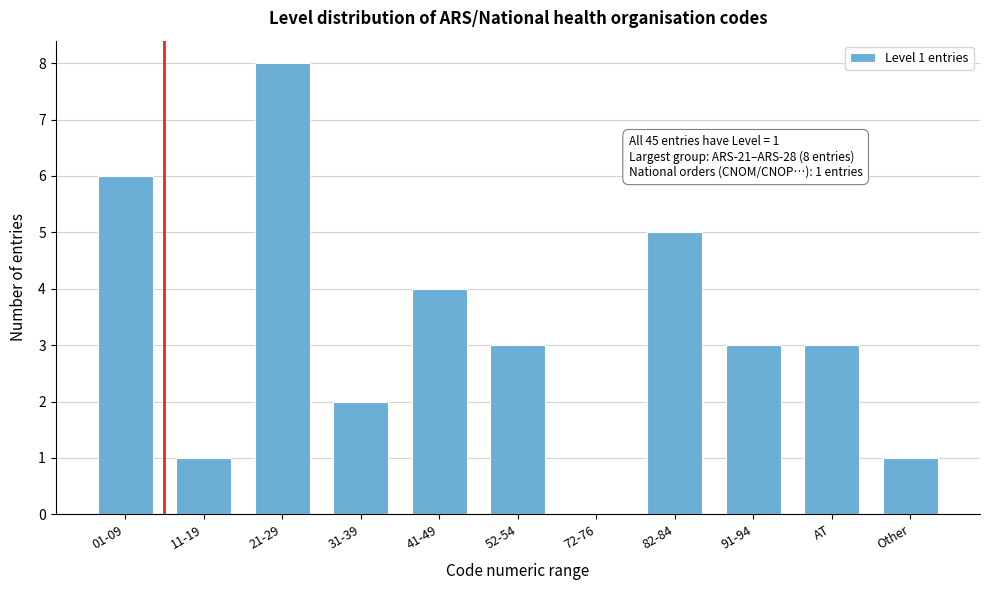

Reading left to right, what are all the values shown in this chart?

01-09=6	11-19=1	21-29=8	31-39=2	41-49=4	52-54=3	72-76=0	82-84=5	91-94=3	AT=3	Other=1